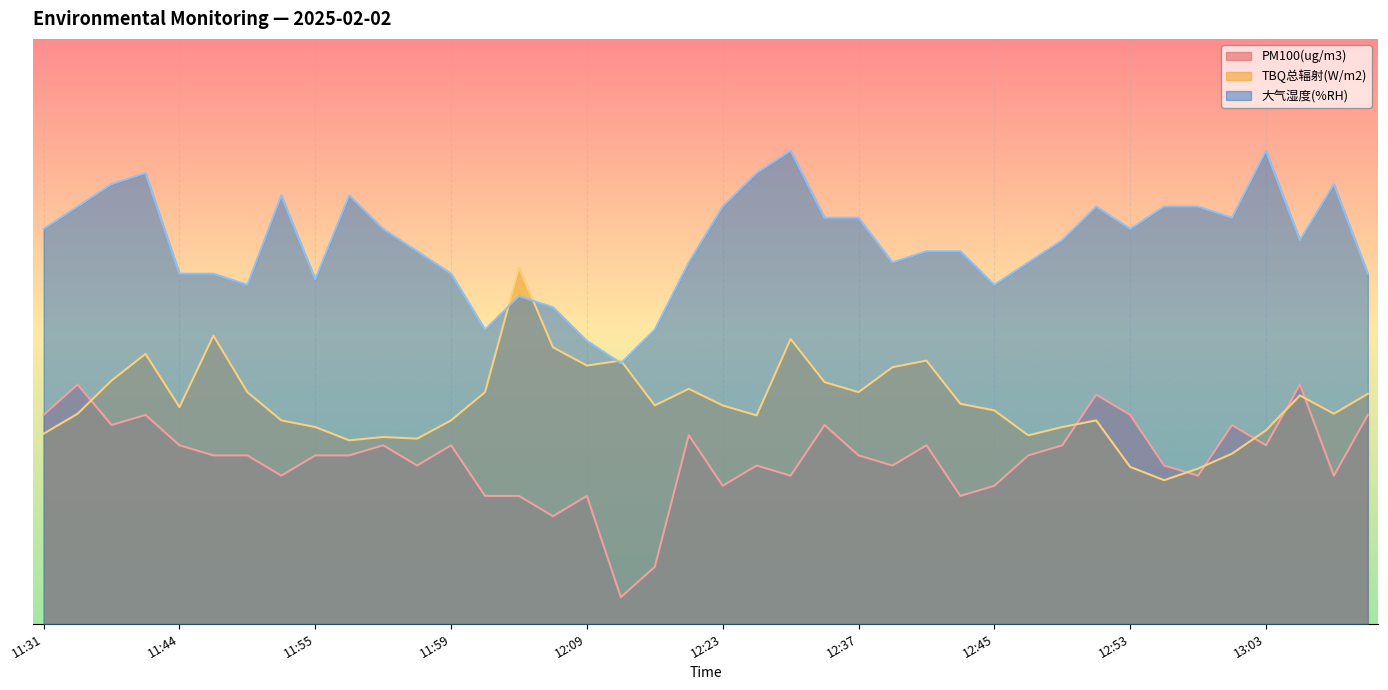

Reading left to right, what are all the values shown in this chart?

PM100(ug/m3): 39.3	45.0	37.4	39.3	33.6	31.7	31.7	27.9	31.7	31.7	33.6	29.8	33.6	24.0	24.0	20.2	24.0	5.0	10.7	35.5	26.0	29.8	27.9	37.4	31.7	29.8	33.6	24.0	26.0	31.7	33.6	43.1	39.3	29.8	27.9	37.4	33.6	45.0	27.9	39.3
TBQ总辐射(W/m2): 35.7	39.5	45.7	50.7	40.7	54.2	43.6	38.2	37.0	34.5	35.1	34.8	38.2	43.6	67.0	52.0	48.6	49.5	41.1	44.2	41.1	39.2	53.6	45.4	43.6	48.2	49.5	41.4	40.1	35.4	37.0	38.2	29.5	27.0	29.2	32.0	36.4	42.9	39.5	43.2
大气湿度(%RH): 74.3	78.5	82.7	84.8	65.8	65.8	63.7	80.6	64.8	80.6	74.3	70.1	65.8	55.3	61.6	59.5	53.2	49.0	55.3	67.9	78.5	84.8	89.0	76.4	76.4	67.9	70.1	70.1	63.7	67.9	72.2	78.5	74.3	78.5	78.5	76.4	89.0	72.2	82.7	65.8